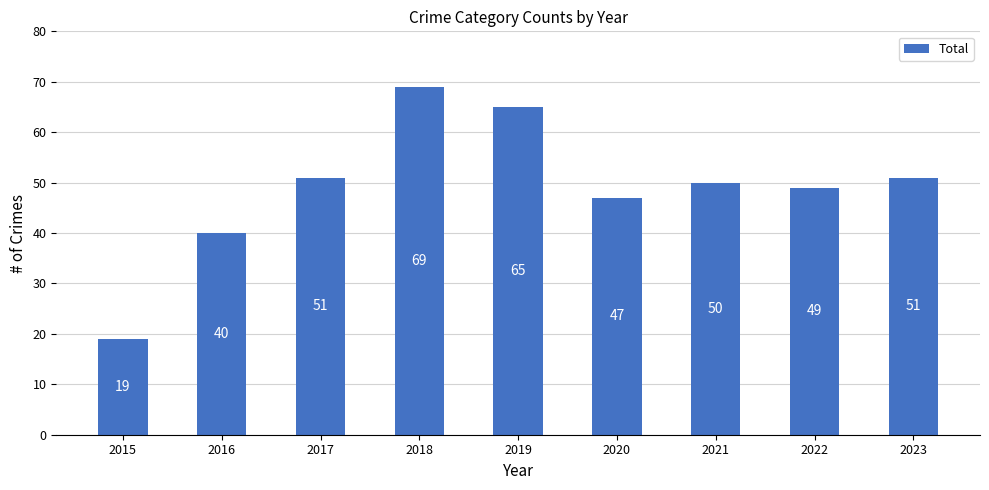

True or false: the data shows 49 at 2022.

True